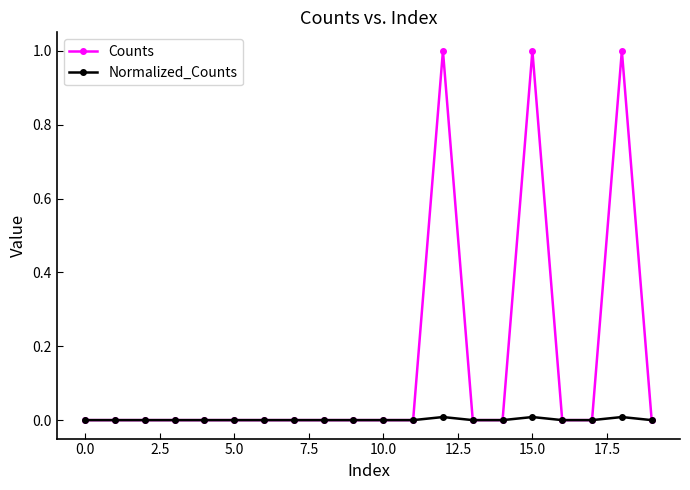

What is the maximum value for Counts?

1.0